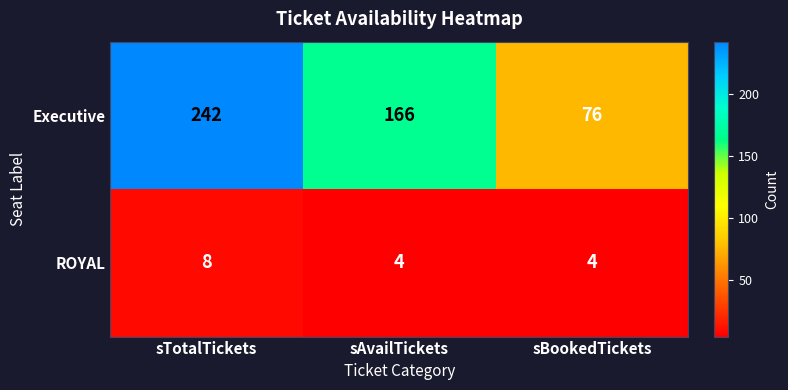

Where does the Executive series first go above 166?

sTotalTickets